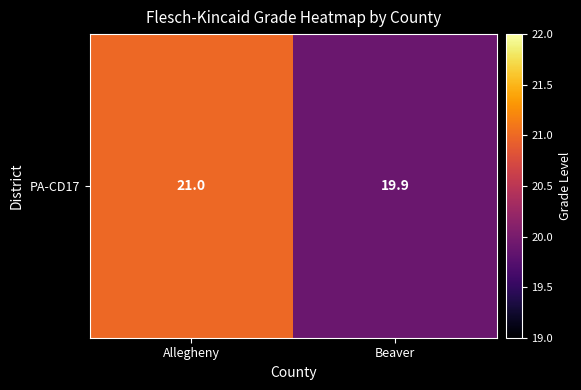

What is the ratio of the value at Beaver to the value at Allegheny?

0.9